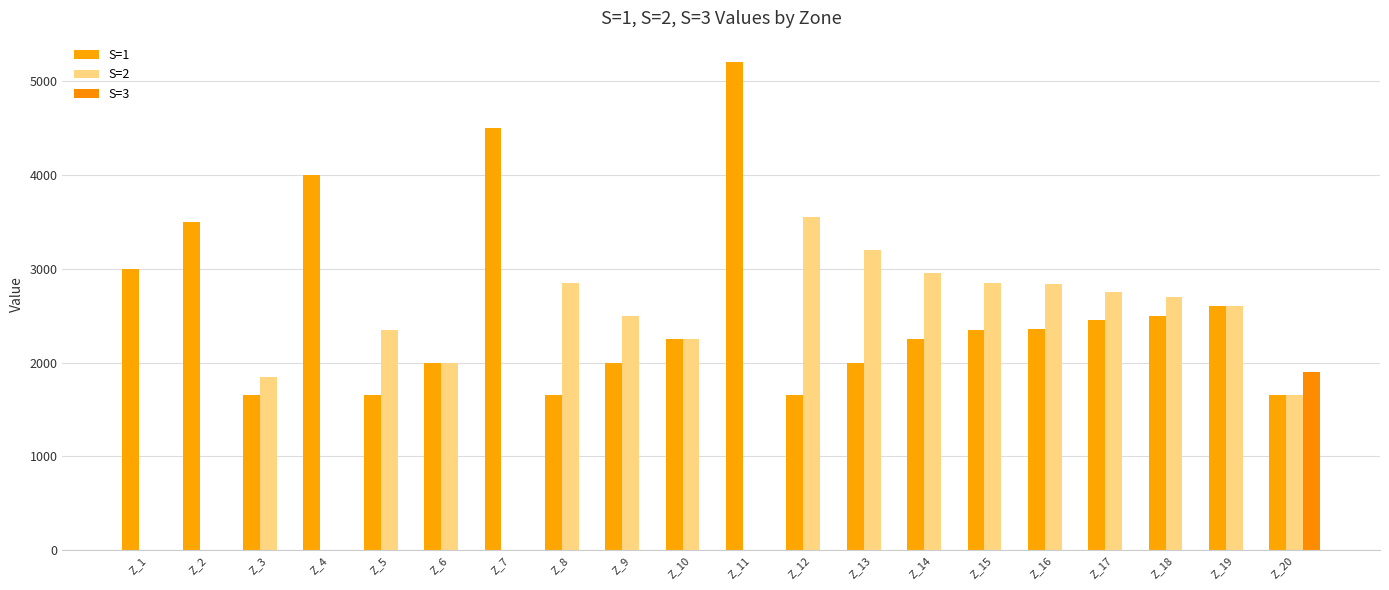

True or false: S=2 has a value of 2600 at Z_19.

True